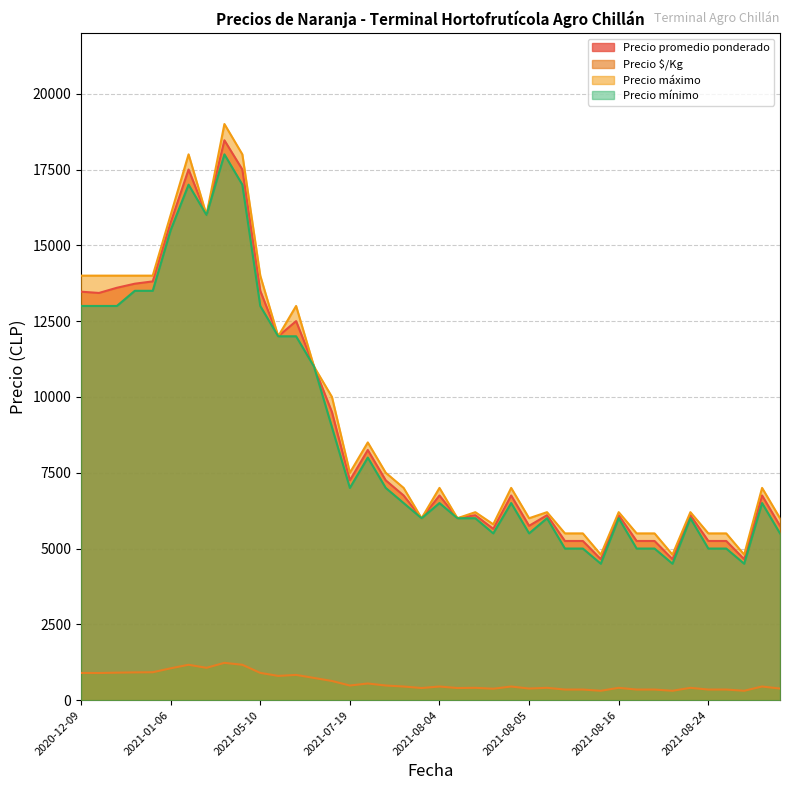

What is the difference between the Precio $/Kg values at 2021-08-05 and 2021-05-19?

283